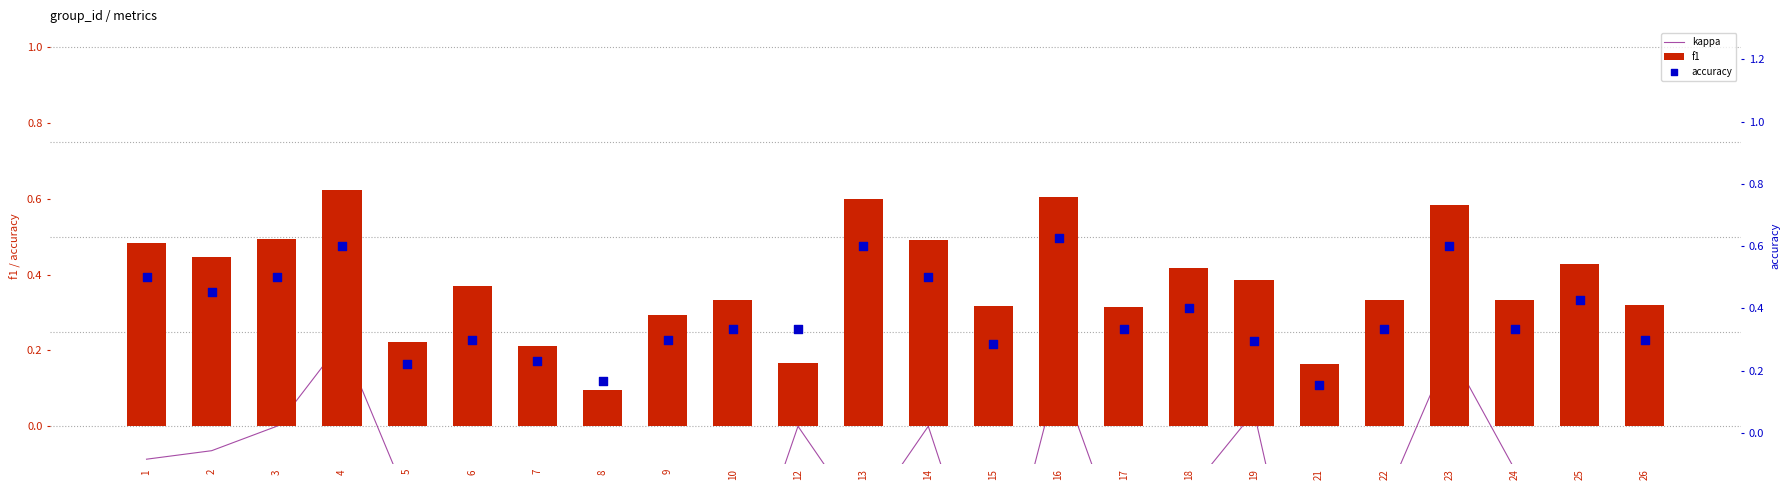

Which series has the widest spread of Y values?

kappa